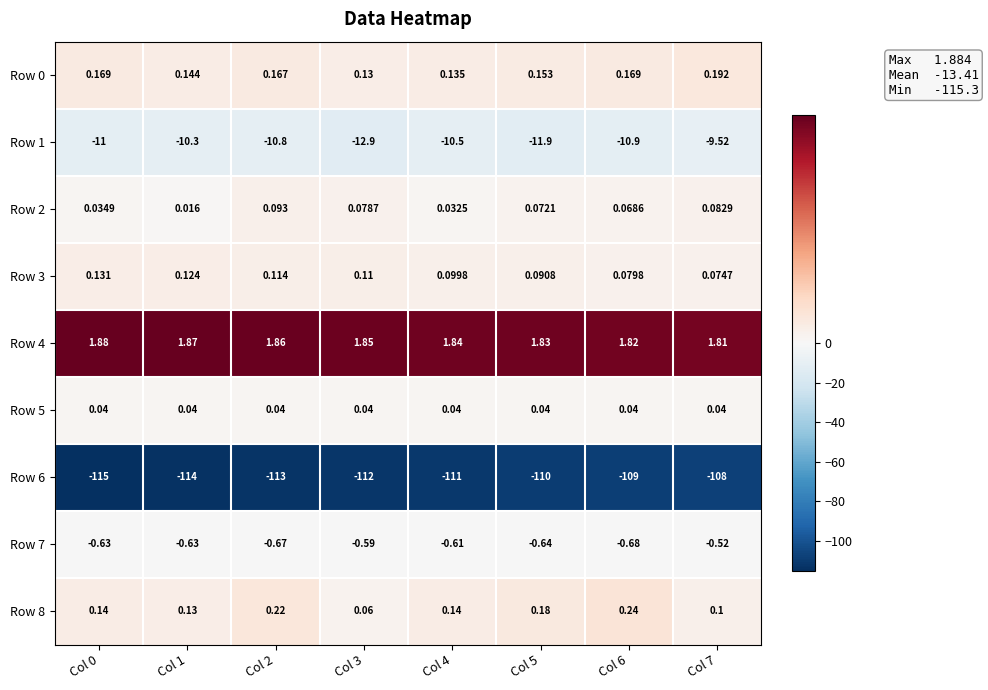

Is the value of Row 0 at Col 4 greater than the value of Row 1 at Col 1?

Yes